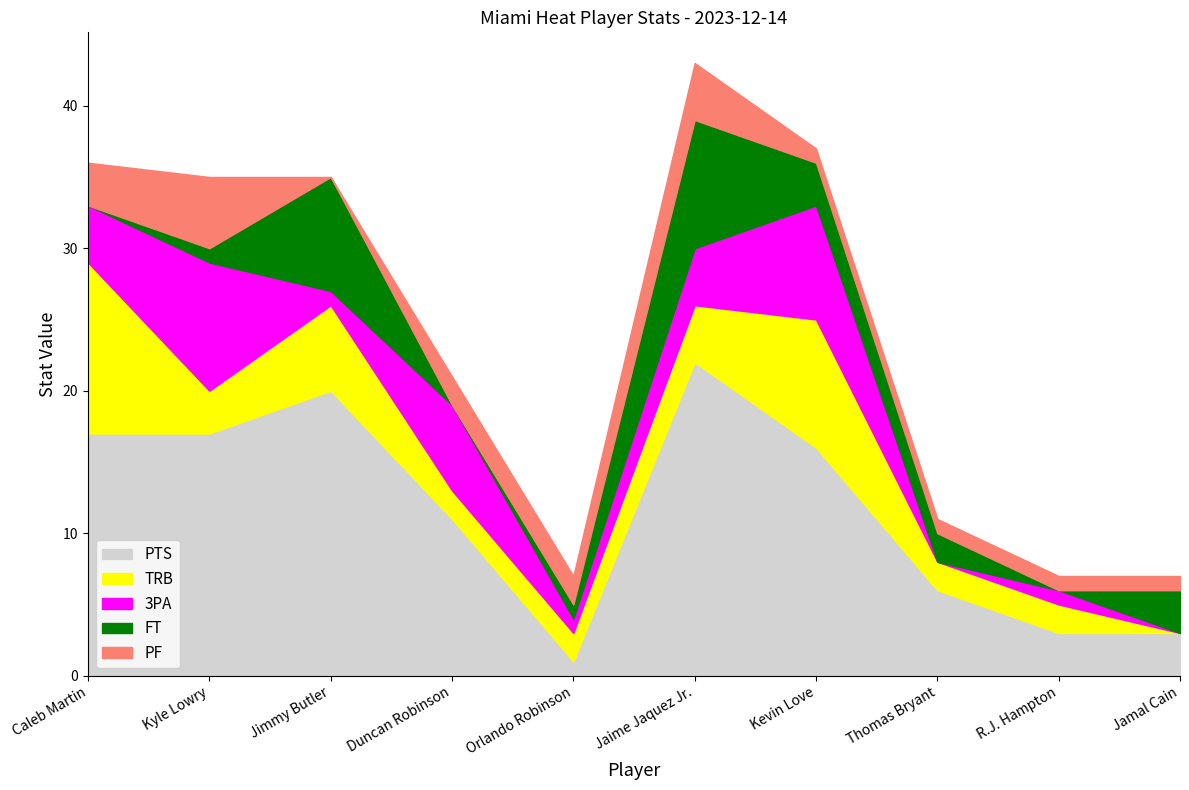

How many data points in PF are above 2?

3